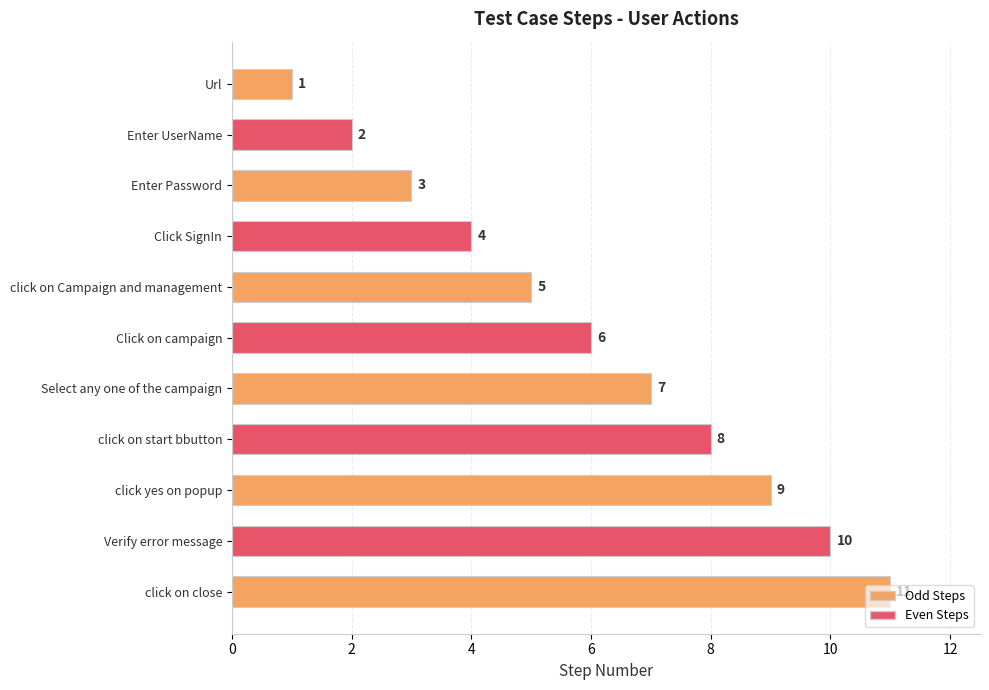

List the labels in order of value, largest first.

click on close, Verify error message, click yes on popup, click on start bbutton, Select any one of the campaign, Click on campaign, click on Campaign and management, Click SignIn, Enter Password, Enter UserName, Url